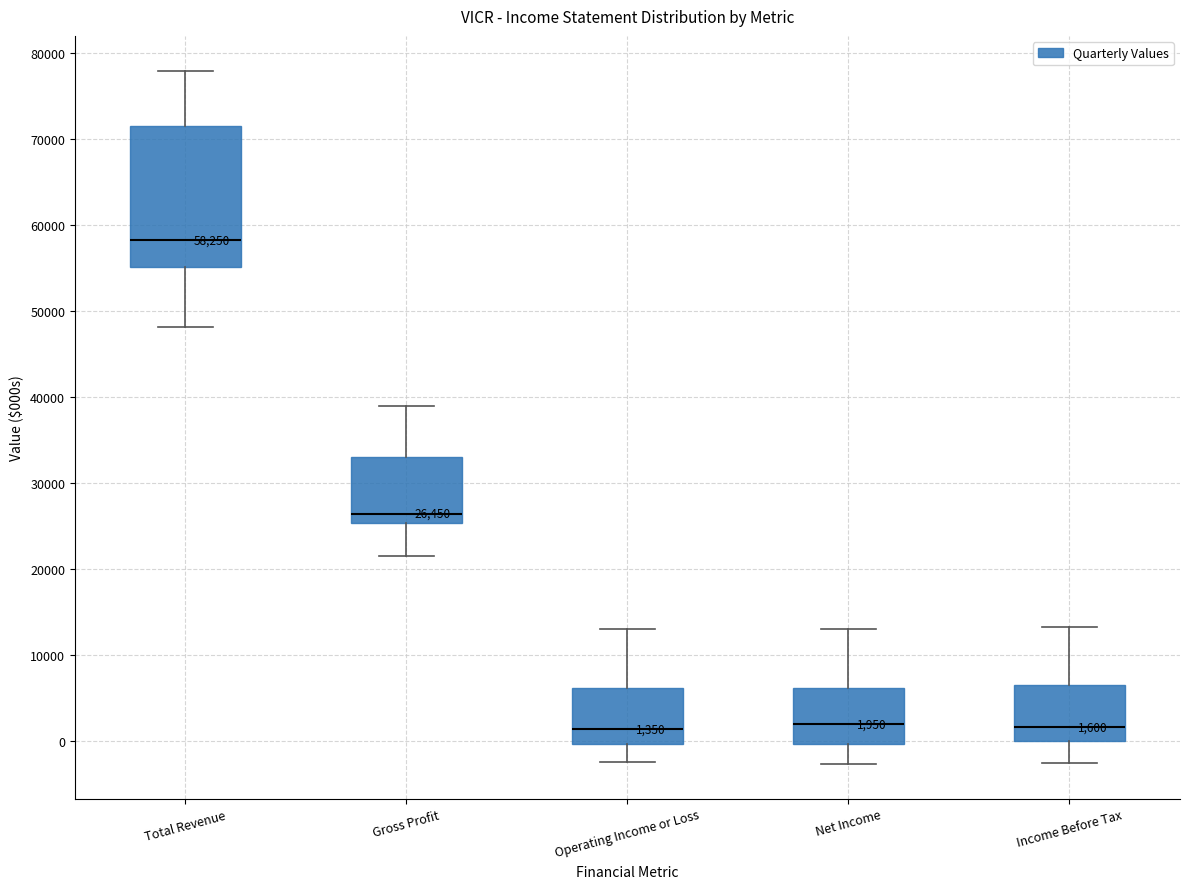

Comparing the boxes themselves (not the whiskers), which one is the tallest?

Total Revenue